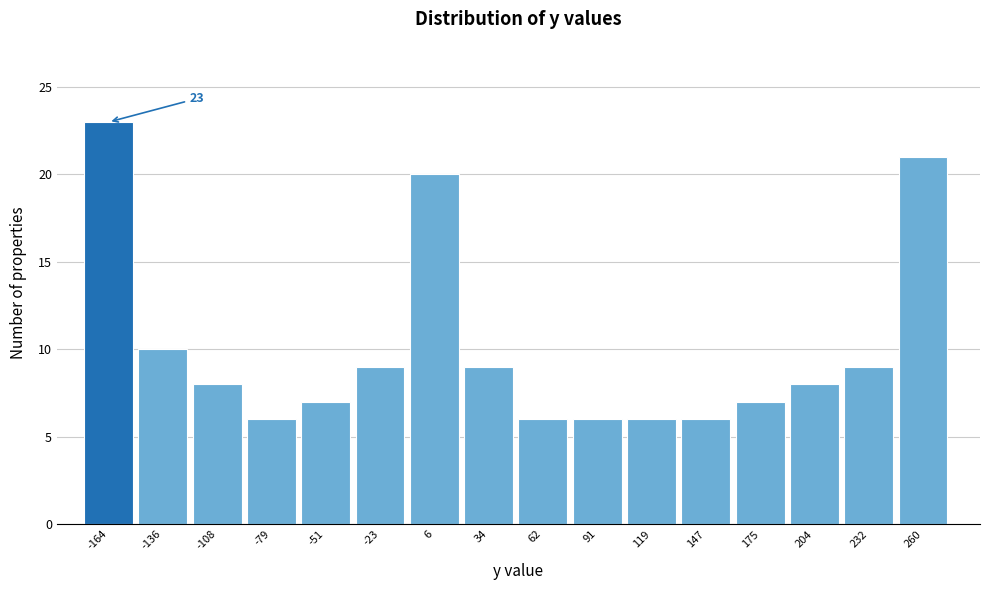

Reading left to right, extract all data points from this chart.

-164=23	-136=10	-108=8	-79=6	-51=7	-23=9	6=20	34=9	62=6	91=6	119=6	147=6	175=7	204=8	232=9	260=21